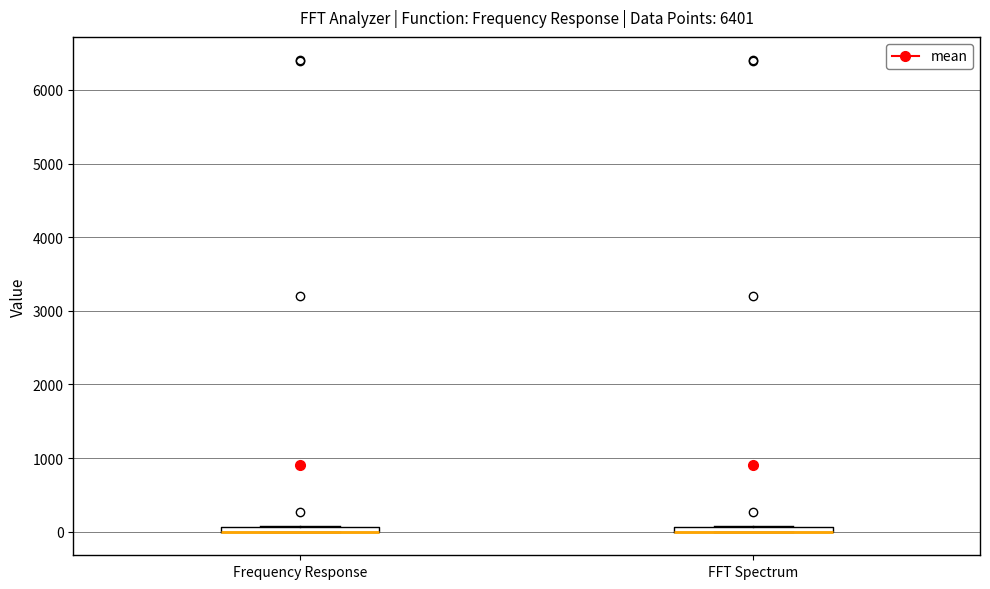

Where is the lower edge of the box for FFT Spectrum on the y-axis? The values are not printed on the chart, so give them approximately, as read against the axis.

0